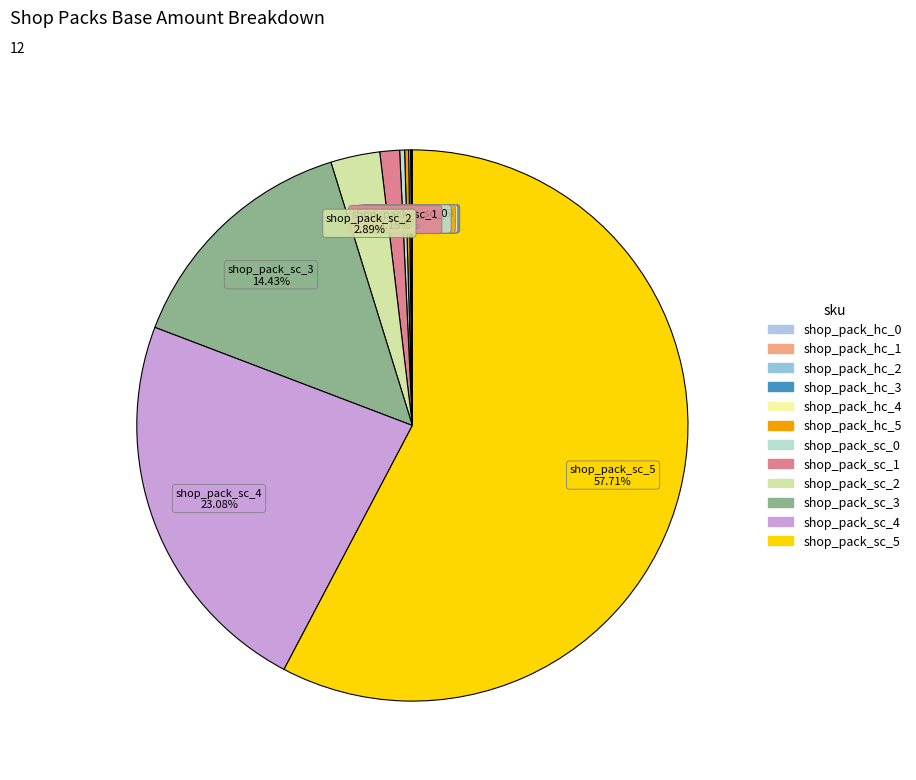

Rank the categories by value from lowest to highest.

shop_pack_hc_0, shop_pack_hc_1, shop_pack_hc_2, shop_pack_hc_3, shop_pack_hc_4, shop_pack_hc_5, shop_pack_sc_0, shop_pack_sc_1, shop_pack_sc_2, shop_pack_sc_3, shop_pack_sc_4, shop_pack_sc_5